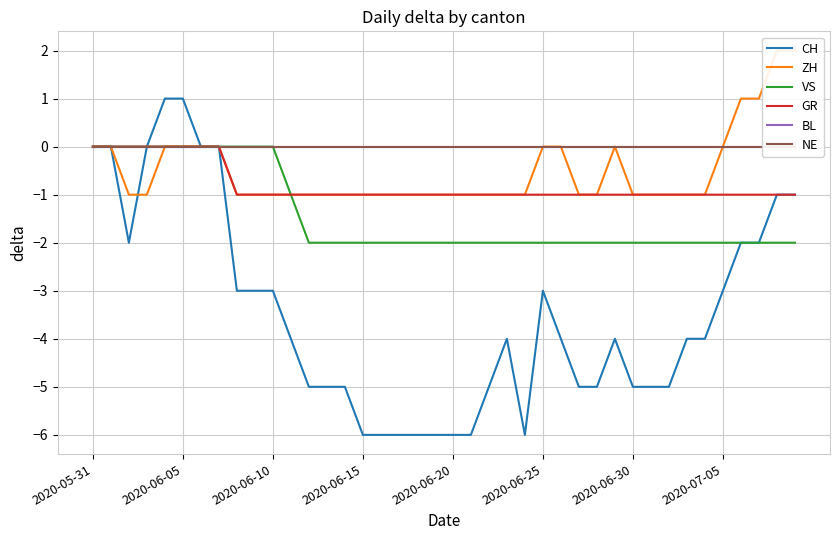

What is the difference between the CH values at 16 and 34?

2